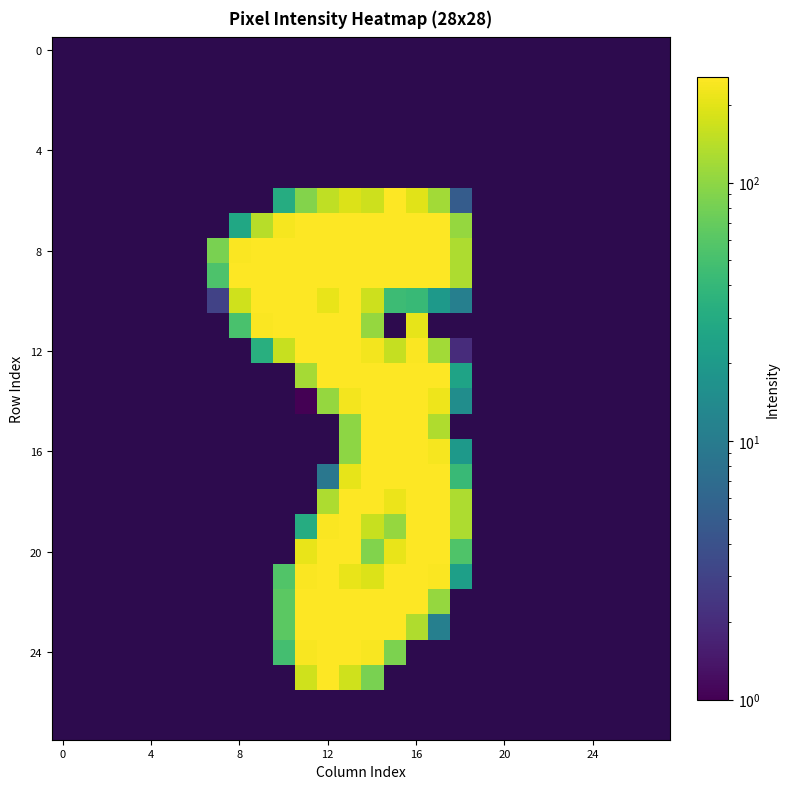

The 8 series shows 406.8 at 12. True or false?

False